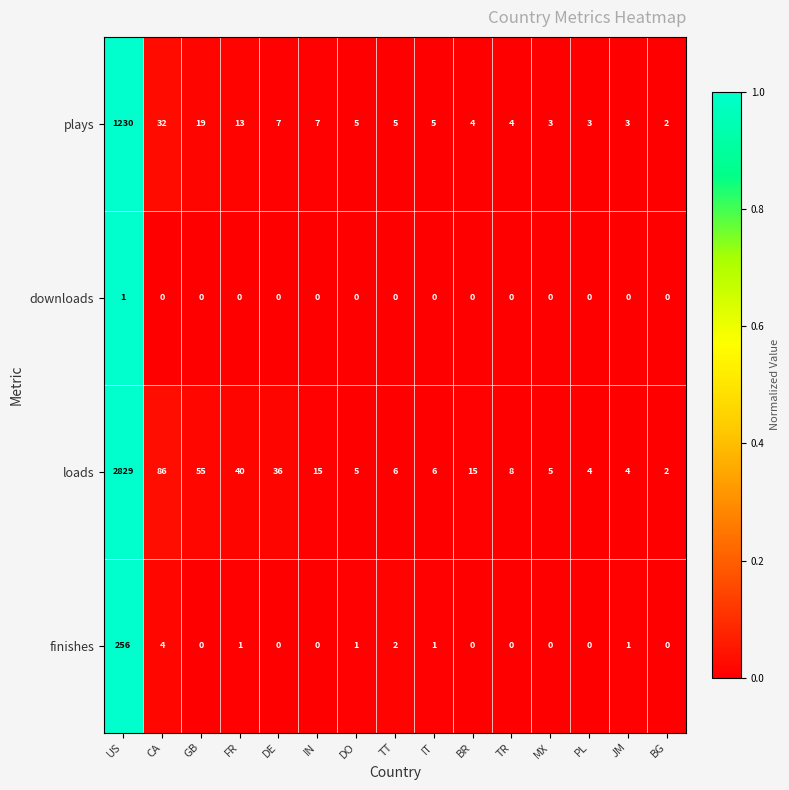

How many values in the downloads series exceed 0?

1